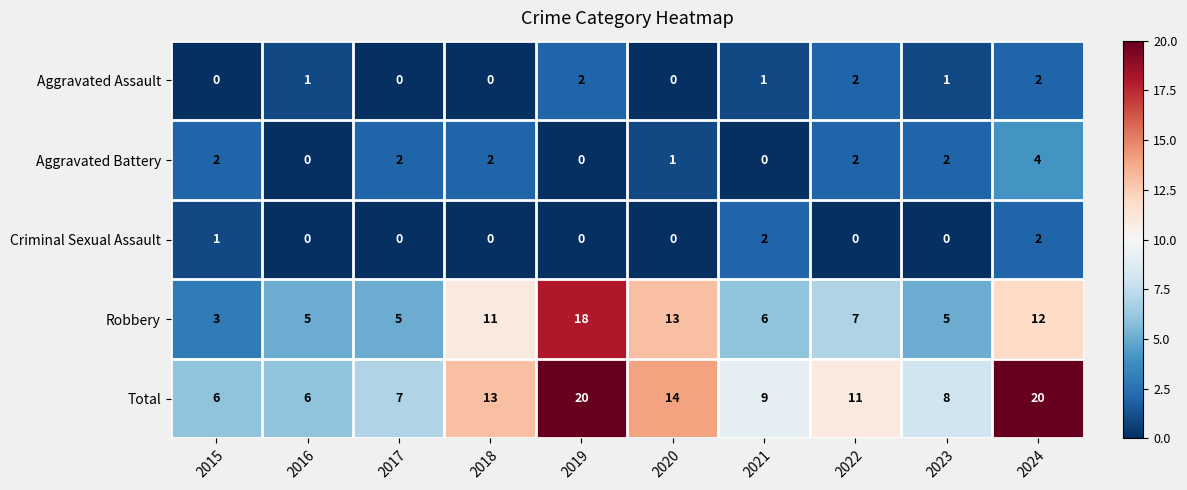

True or false: Criminal Sexual Assault has a value of 1 at 2016.

False